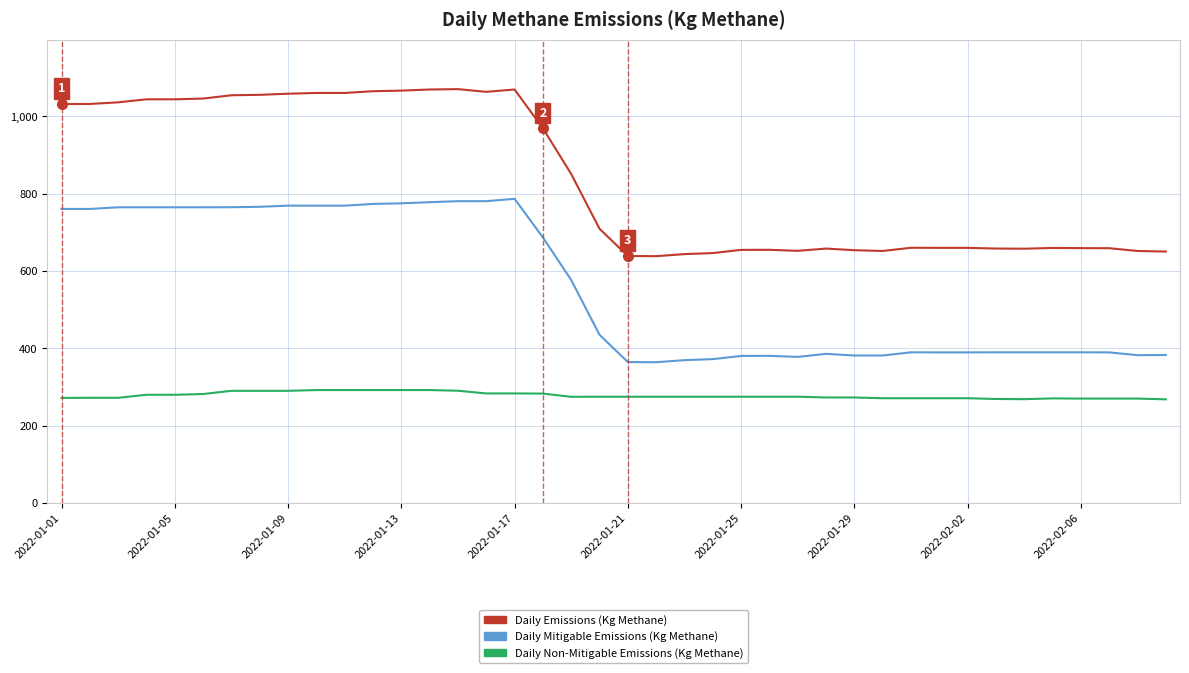

What is the lowest value of the Daily Emissions (Kg Methane) series?

638.3